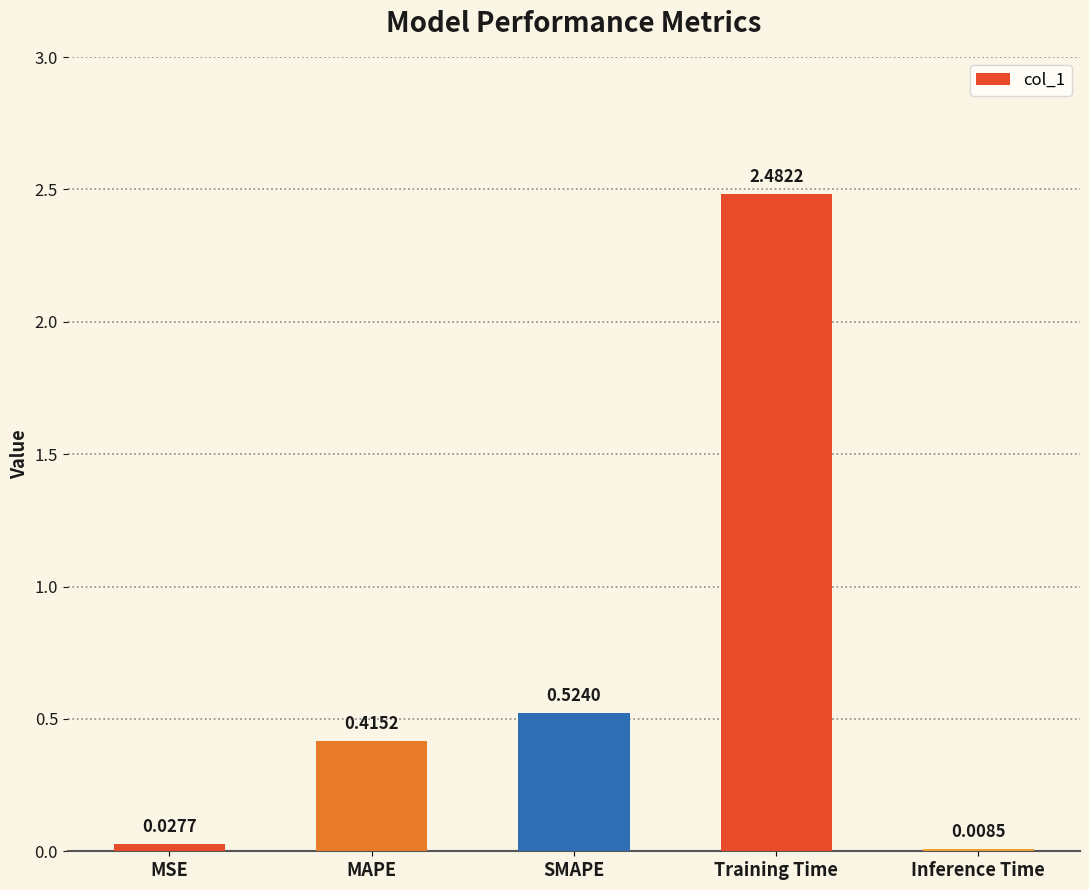

Between Inference Time and Training Time, which is larger?

Training Time